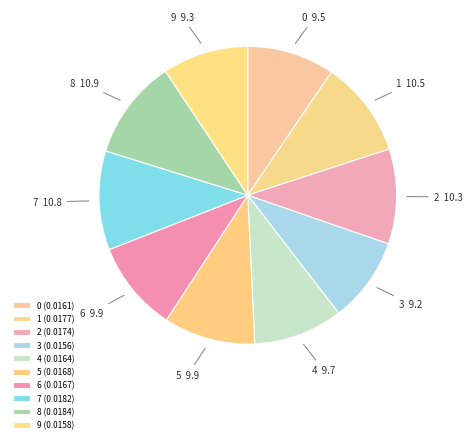

Is there a majority slice in this chart?

No